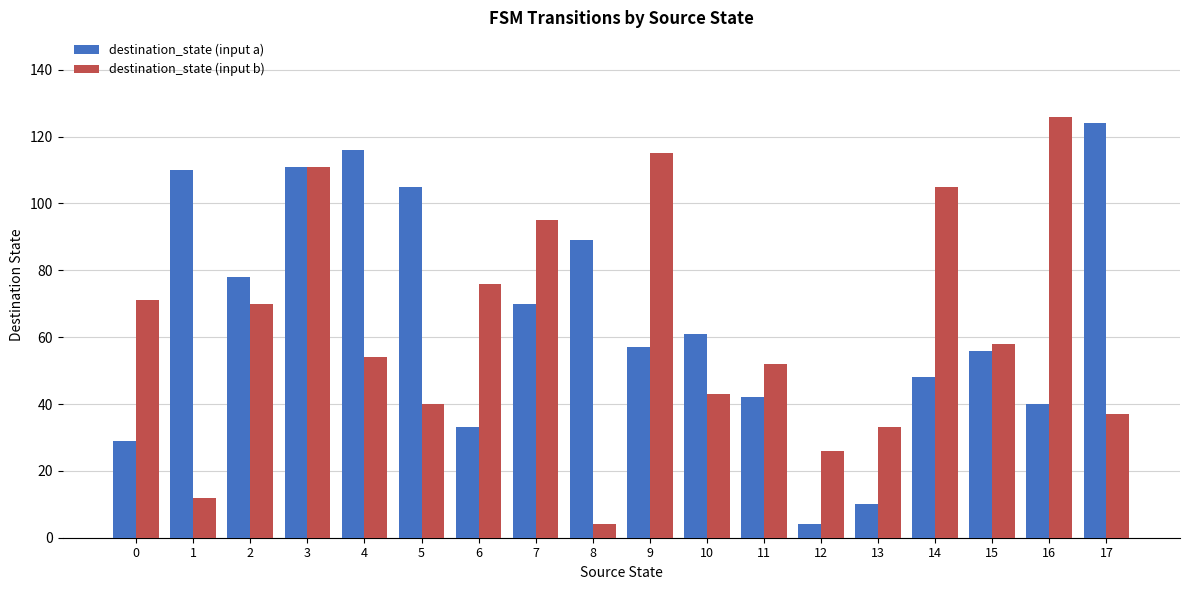

Reading right to left, extract all data points from this chart.

destination_state (input a): 17=124	16=40	15=56	14=48	13=10	12=4	11=42	10=61	9=57	8=89	7=70	6=33	5=105	4=116	3=111	2=78	1=110	0=29
destination_state (input b): 17=37	16=126	15=58	14=105	13=33	12=26	11=52	10=43	9=115	8=4	7=95	6=76	5=40	4=54	3=111	2=70	1=12	0=71